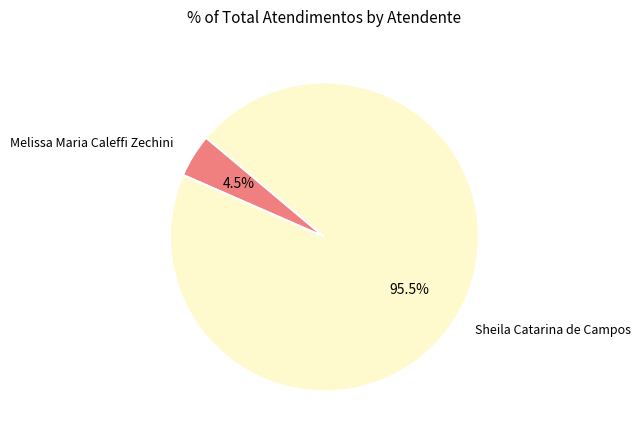

What is the smallest slice in the pie chart?

Melissa Maria Caleffi Zechini